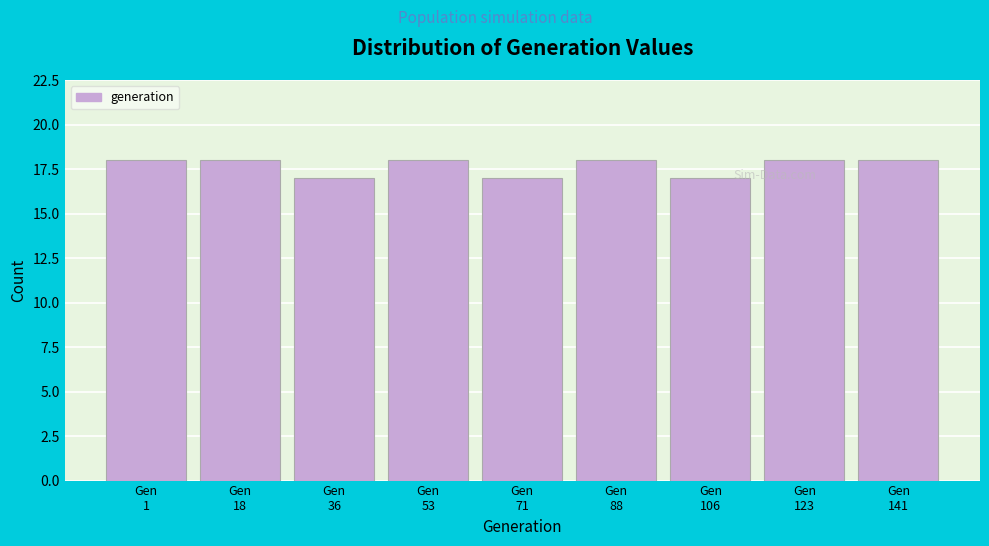

Reading left to right, transcribe all the data shown in this chart.

18	18	17	18	17	18	17	18	18